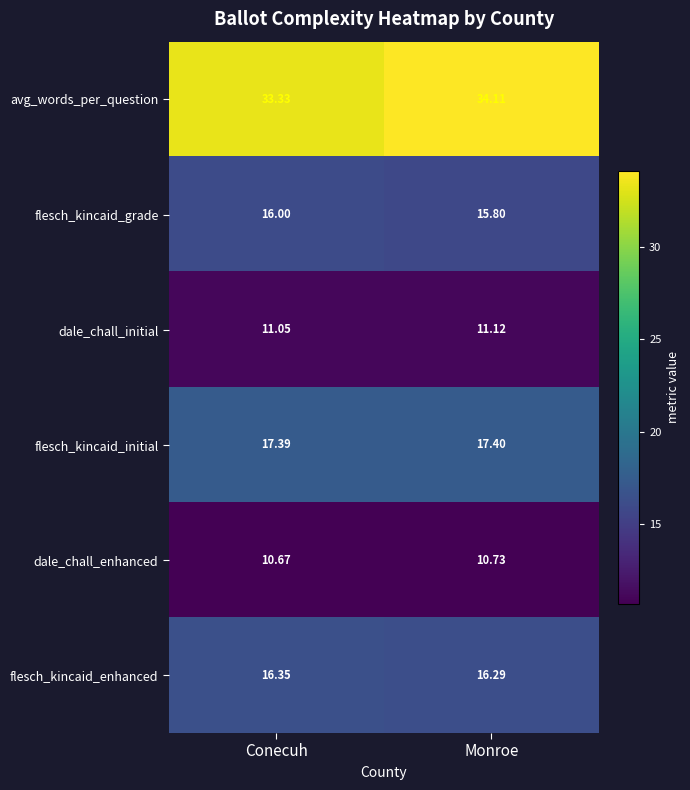

List the series in order of their peak value, lowest first.

dale_chall_enhanced, dale_chall_initial, flesch_kincaid_grade, flesch_kincaid_enhanced, flesch_kincaid_initial, avg_words_per_question